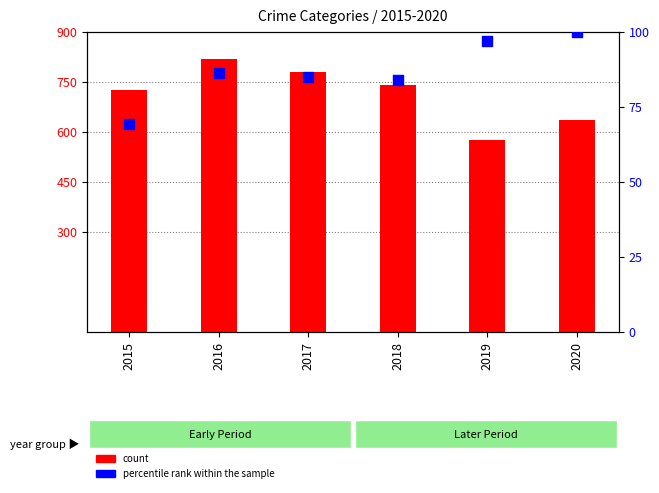

What is the total value across all series at 2016?

905.3